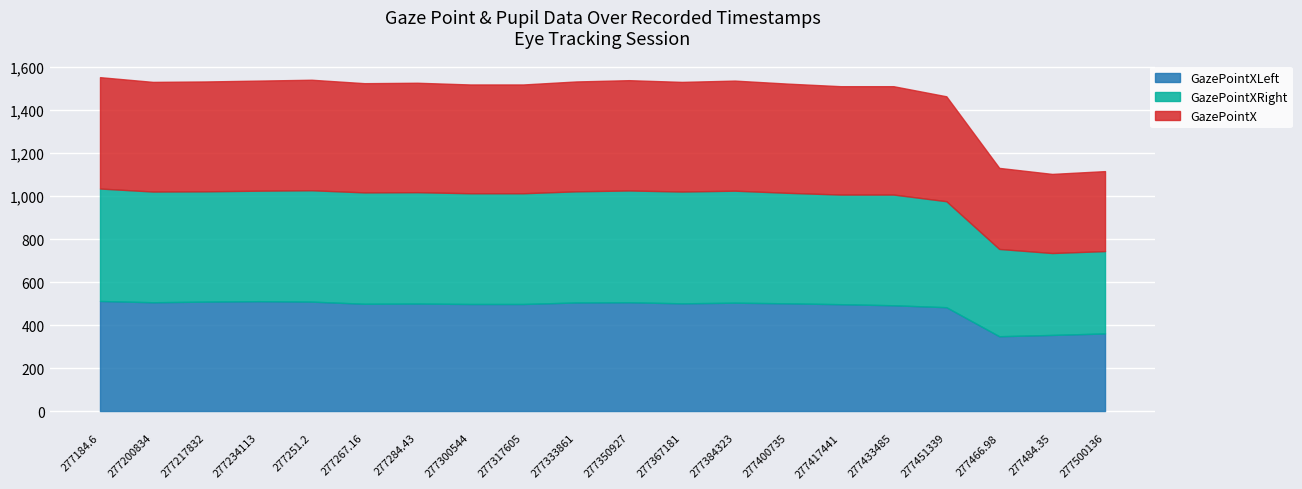

What is the label of the 4th point from the left?

277234113